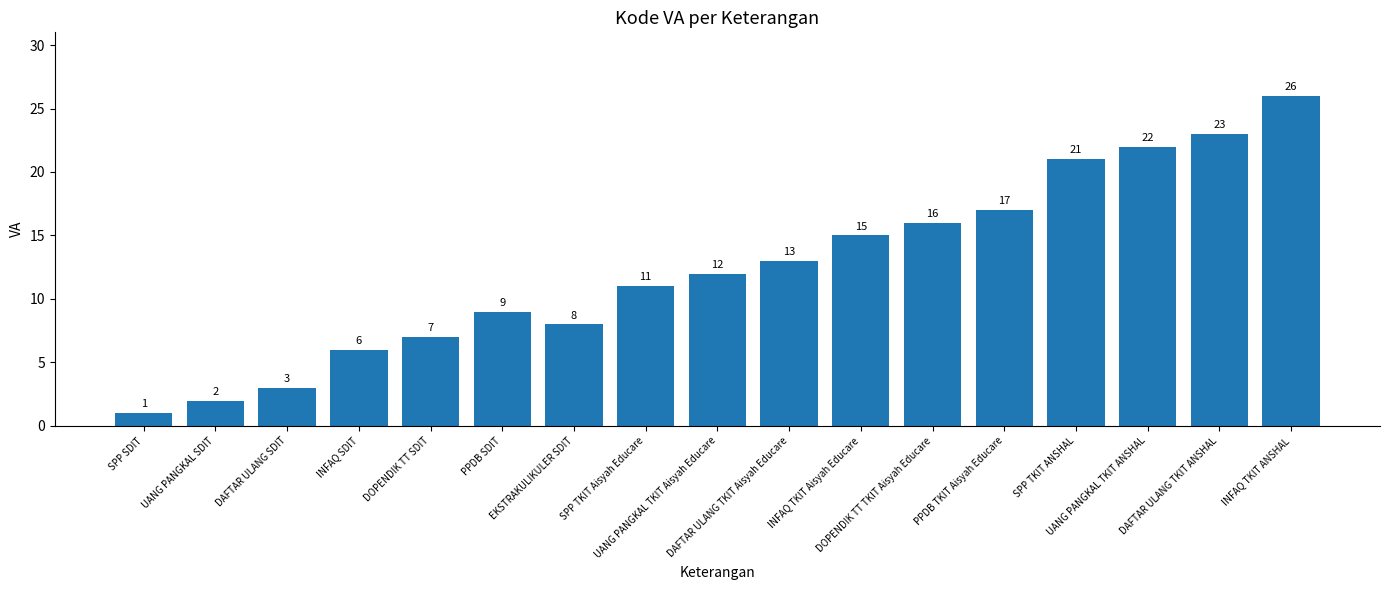

Reading left to right, extract all data points from this chart.

SPP SDIT=1	UANG PANGKAL SDIT=2	DAFTAR ULANG SDIT=3	INFAQ SDIT=6	DOPENDIK TT SDIT=7	PPDB SDIT=9	EKSTRAKULIKULER SDIT=8	SPP TKIT Aisyah Educare=11	UANG PANGKAL TKIT Aisyah Educare=12	DAFTAR ULANG TKIT Aisyah Educare=13	INFAQ TKIT Aisyah Educare=15	DOPENDIK TT TKIT Aisyah Educare=16	PPDB TKIT Aisyah Educare=17	SPP TKIT ANSHAL=21	UANG PANGKAL TKIT ANSHAL=22	DAFTAR ULANG TKIT ANSHAL=23	INFAQ TKIT ANSHAL=26